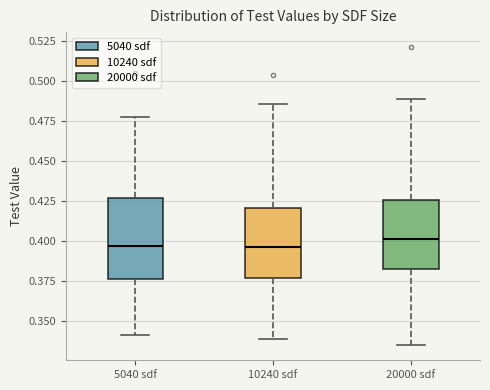

Where is the upper edge of the box for 5040 sdf on the y-axis? The values are not printed on the chart, so give them approximately, as read against the axis.

0.425